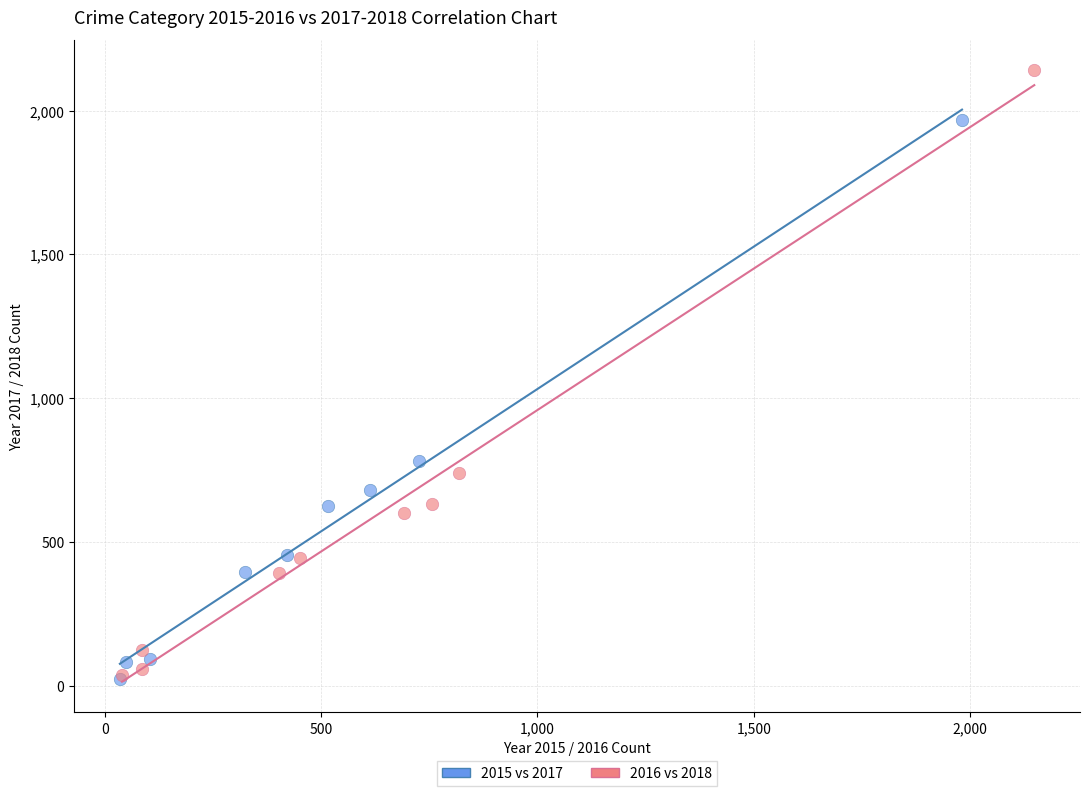

Which series has the widest spread of Y values?

2016 vs 2018